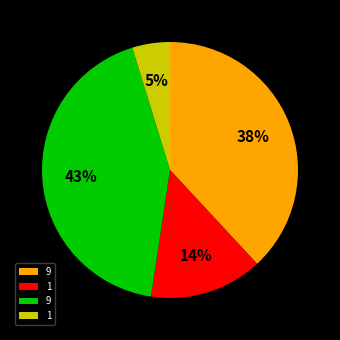

Does any single category account for the majority?

No